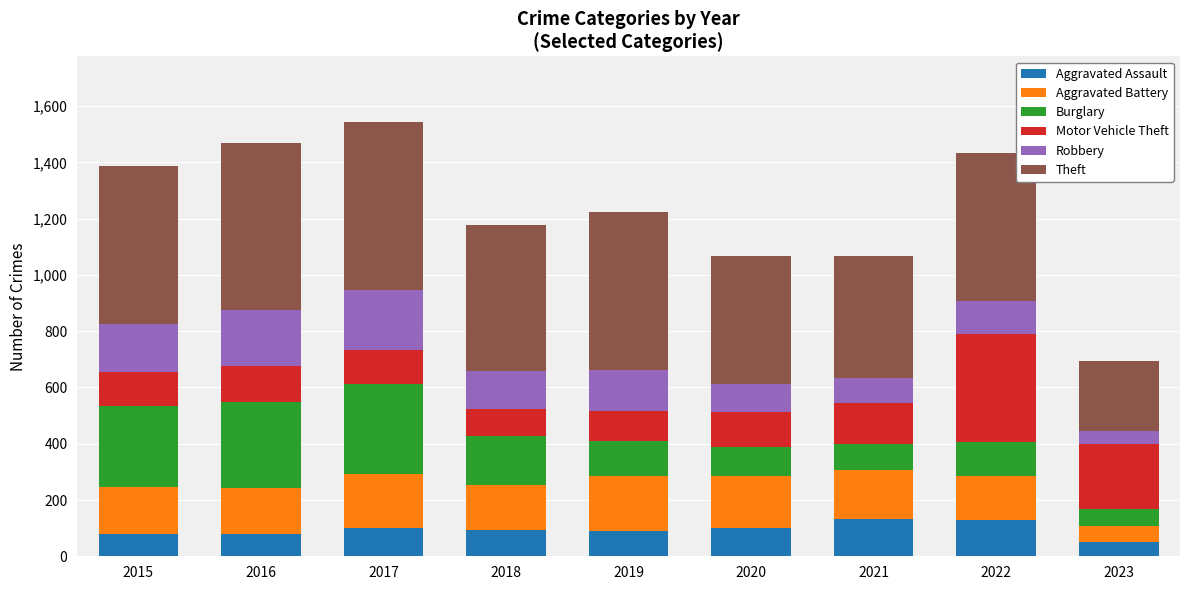

What is the highest value of the Aggravated Assault series?

131